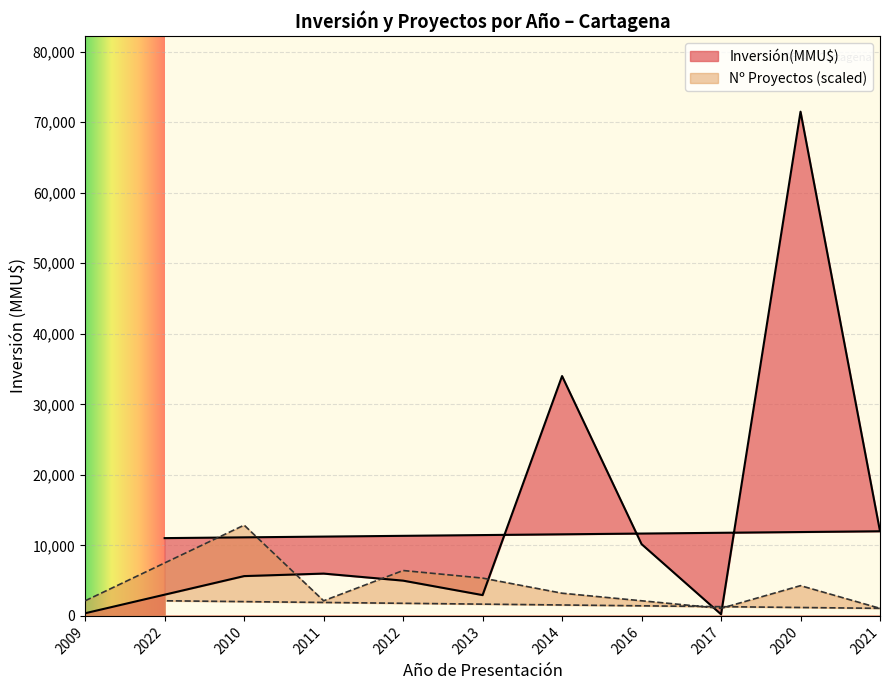

At which label is Count closest to 1?

2022